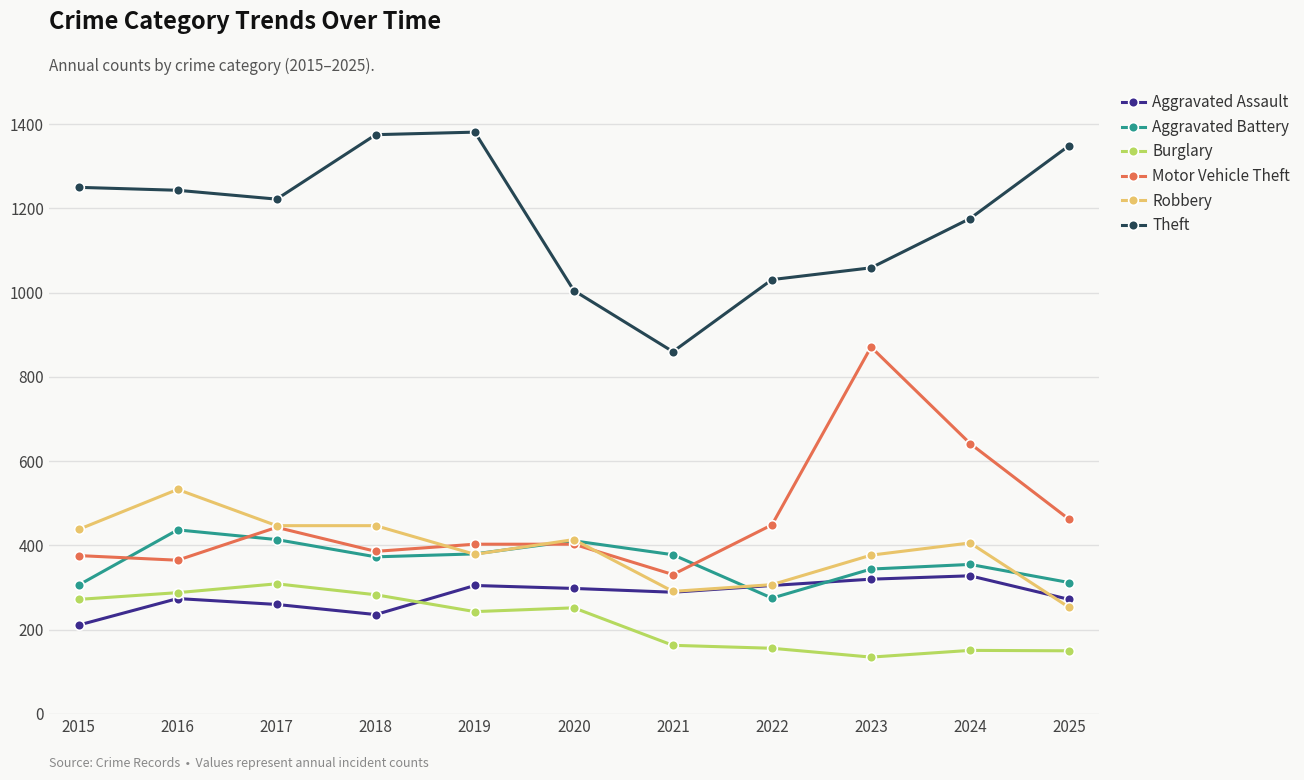

What is the average value of the Burglary series?

218